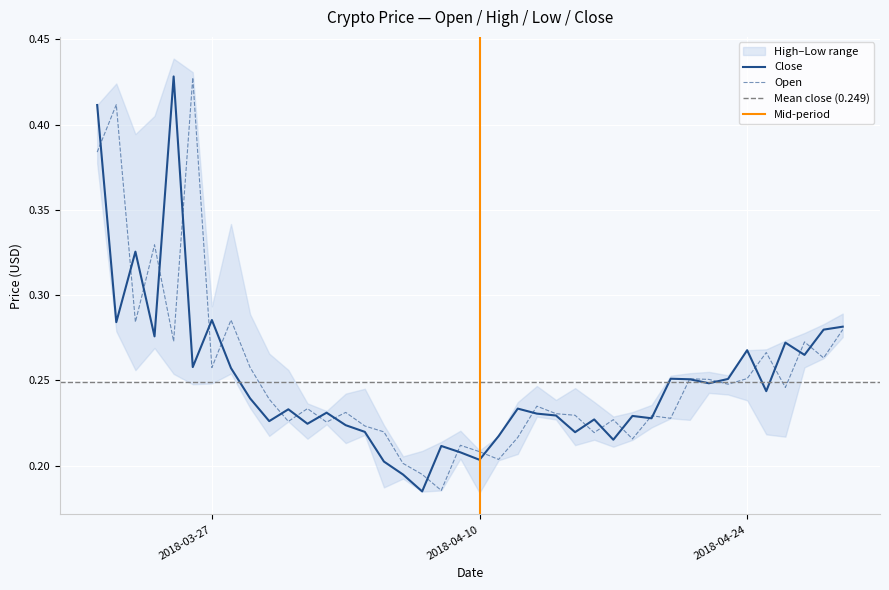

Reading right to left, list all the values displayed in this chart.

Open: 0.3	0.3	0.3	0.2	0.3	0.3	0.2	0.3	0.3	0.2	0.2	0.2	0.2	0.2	0.2	0.2	0.2	0.2	0.2	0.2	0.2	0.2	0.2	0.2	0.2	0.2	0.2	0.2	0.2	0.2	0.2	0.3	0.3	0.3	0.4	0.3	0.3	0.3	0.4	0.4
Close: 0.3	0.3	0.3	0.3	0.2	0.3	0.3	0.2	0.3	0.3	0.2	0.2	0.2	0.2	0.2	0.2	0.2	0.2	0.2	0.2	0.2	0.2	0.2	0.2	0.2	0.2	0.2	0.2	0.2	0.2	0.2	0.2	0.3	0.3	0.3	0.4	0.3	0.3	0.3	0.4